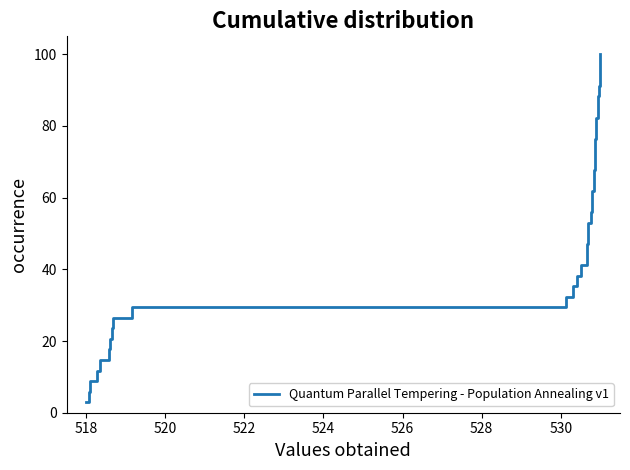

What is the smallest value displayed?

2.9